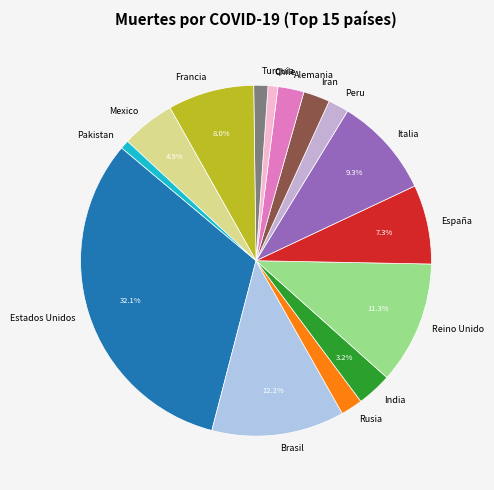

To the nearest percent, what percentage of the pie is Rusia?

2%